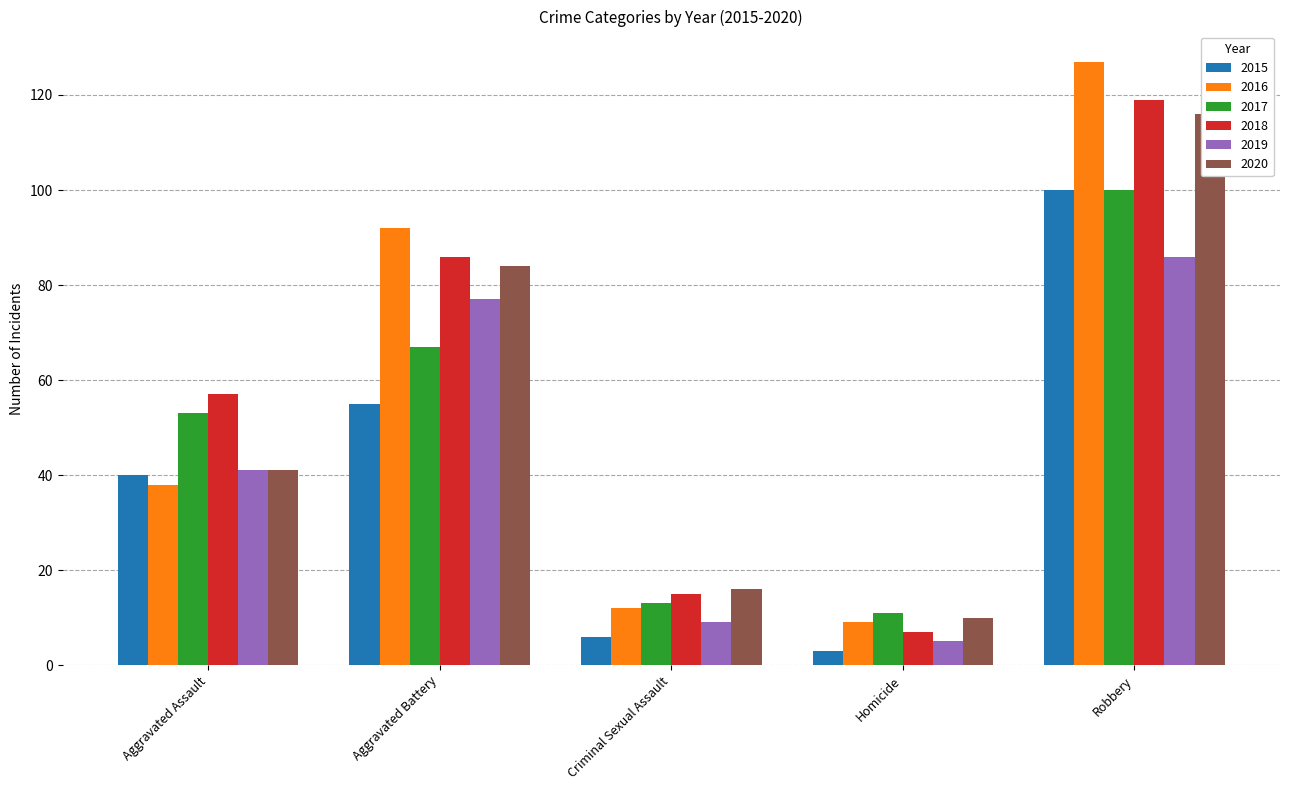

How many values in the 2018 series are below 57?

2